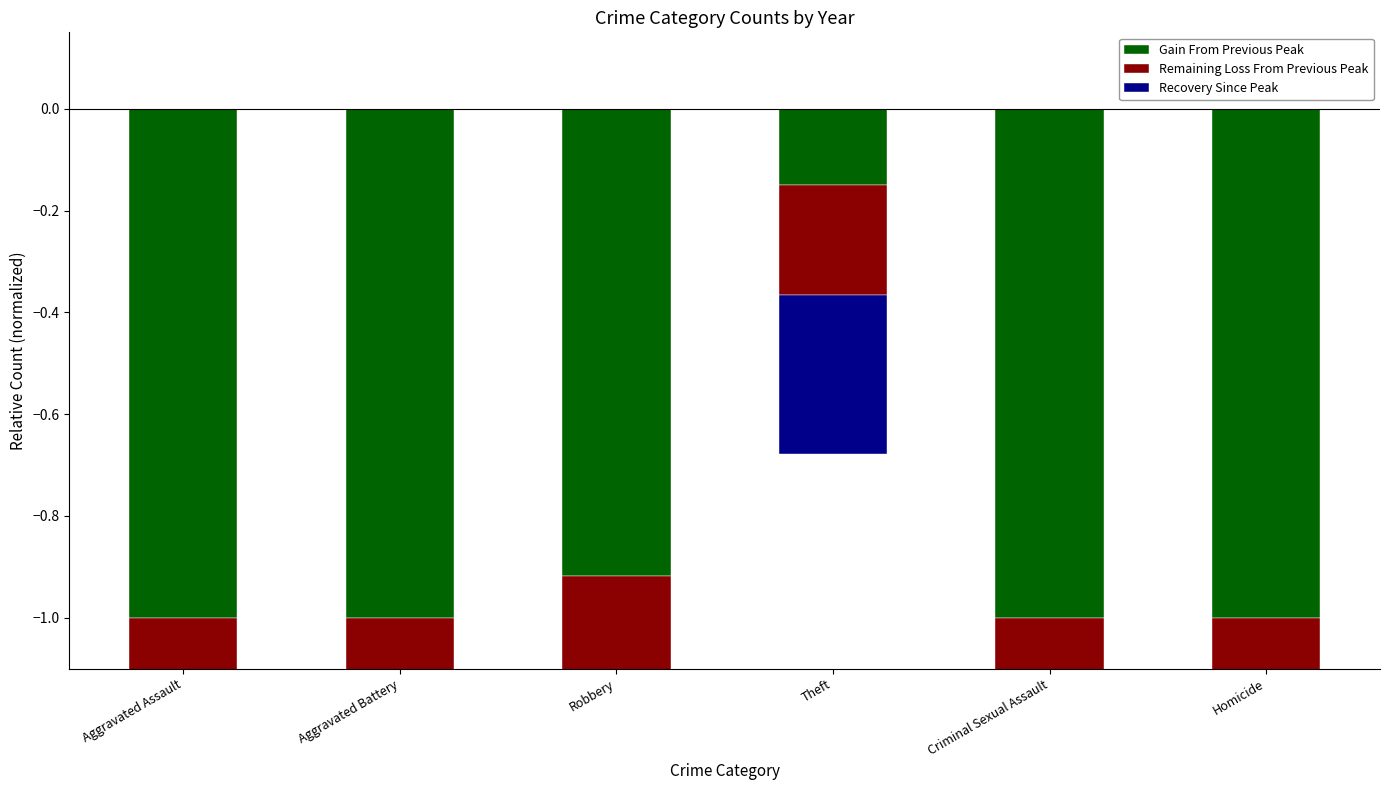

Rank the series at Theft from lowest to highest value.

Recovery Since Peak, Remaining Loss From Previous Peak, Gain From Previous Peak